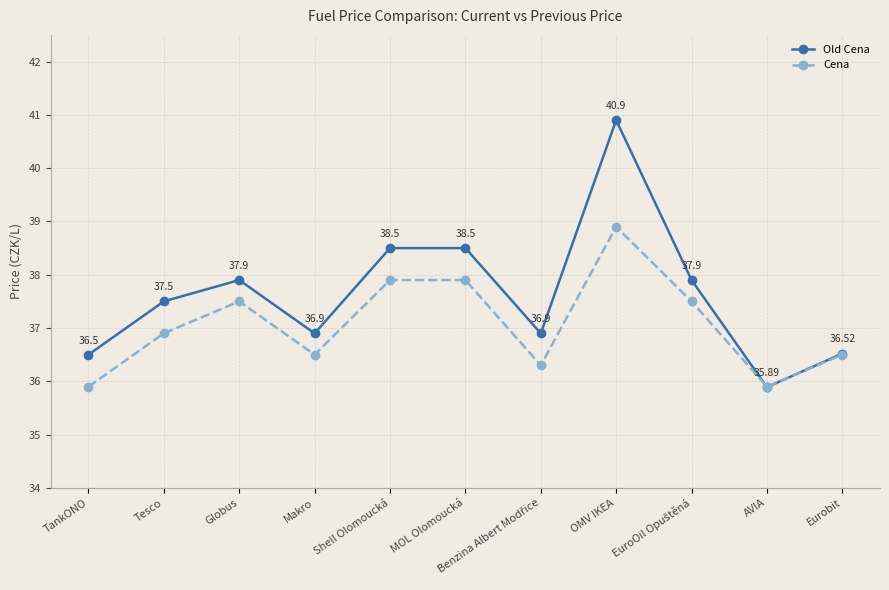

Read the Old Cena value at AVIA.

35.9